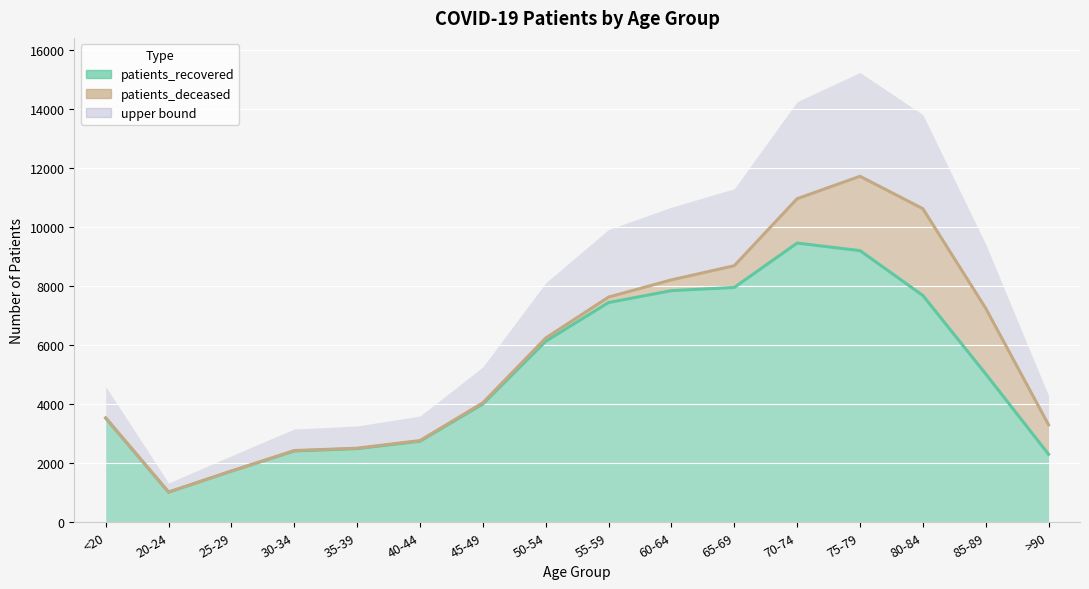

Which has a higher value, 60-64 or <20?

60-64